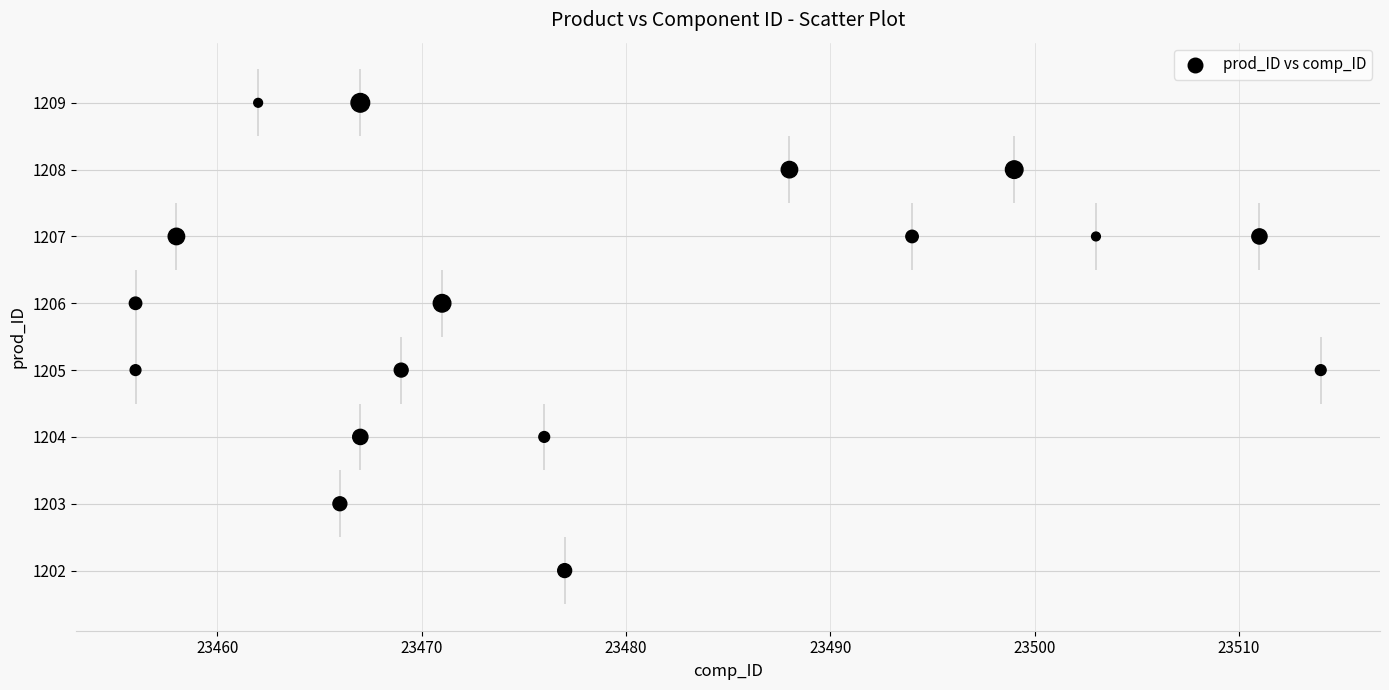

What is the range of Y values (max minus min)?

7